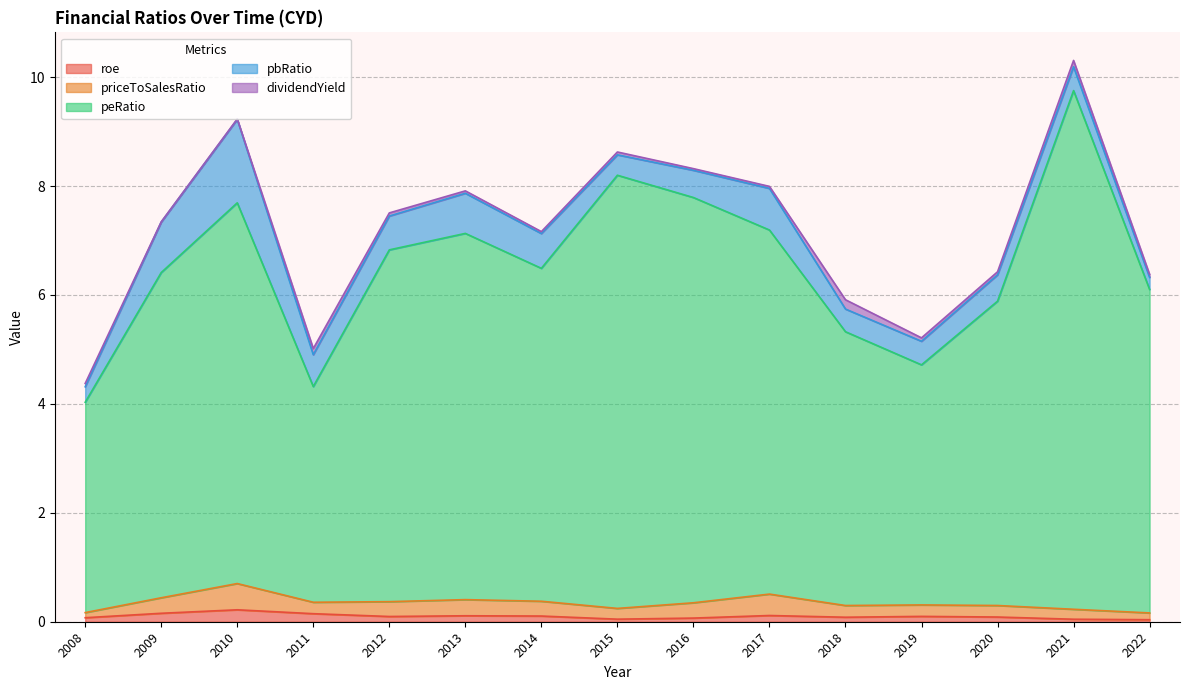

Does the chart display data point markers on the line(s)?

No